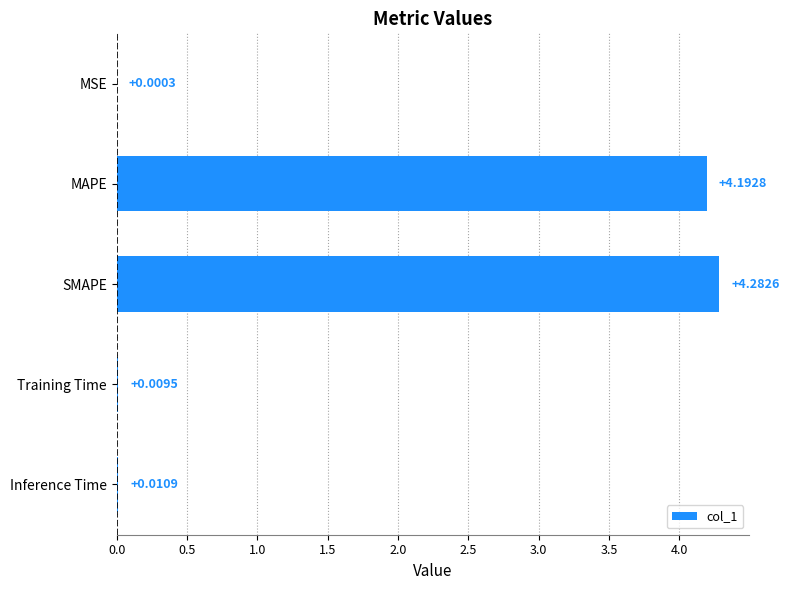

What is the greatest value displayed?

4.3